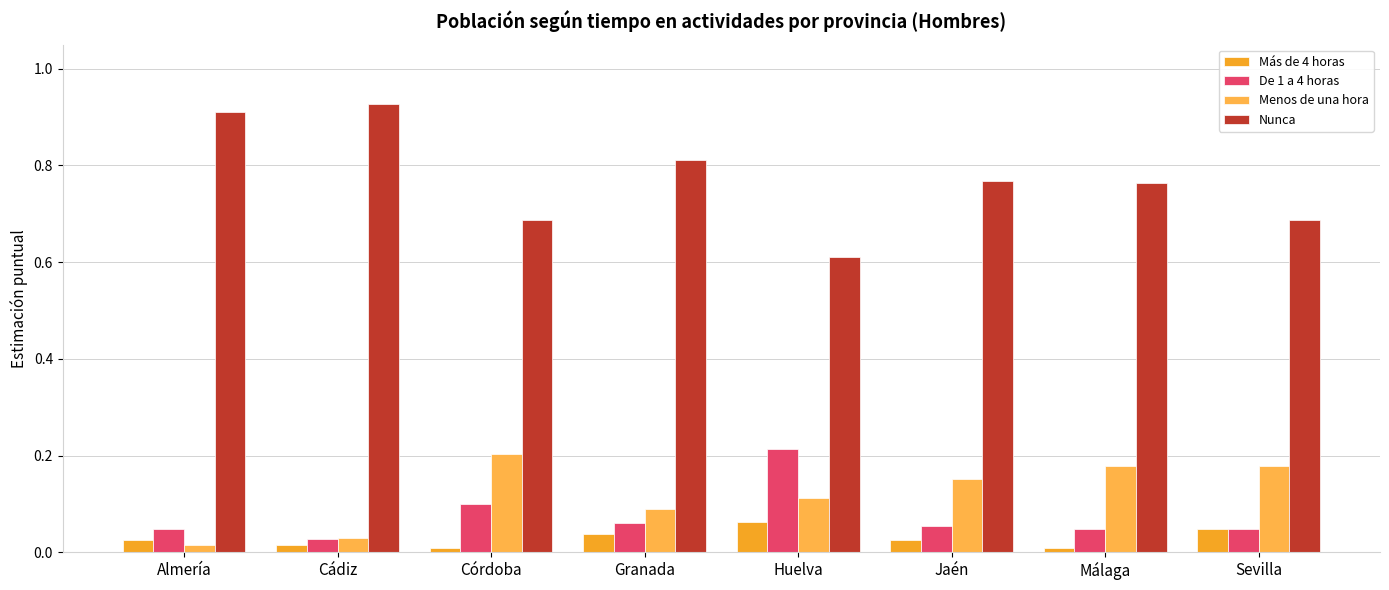

What is the difference between the second highest and second lowest values in the Nunca series?

0.2